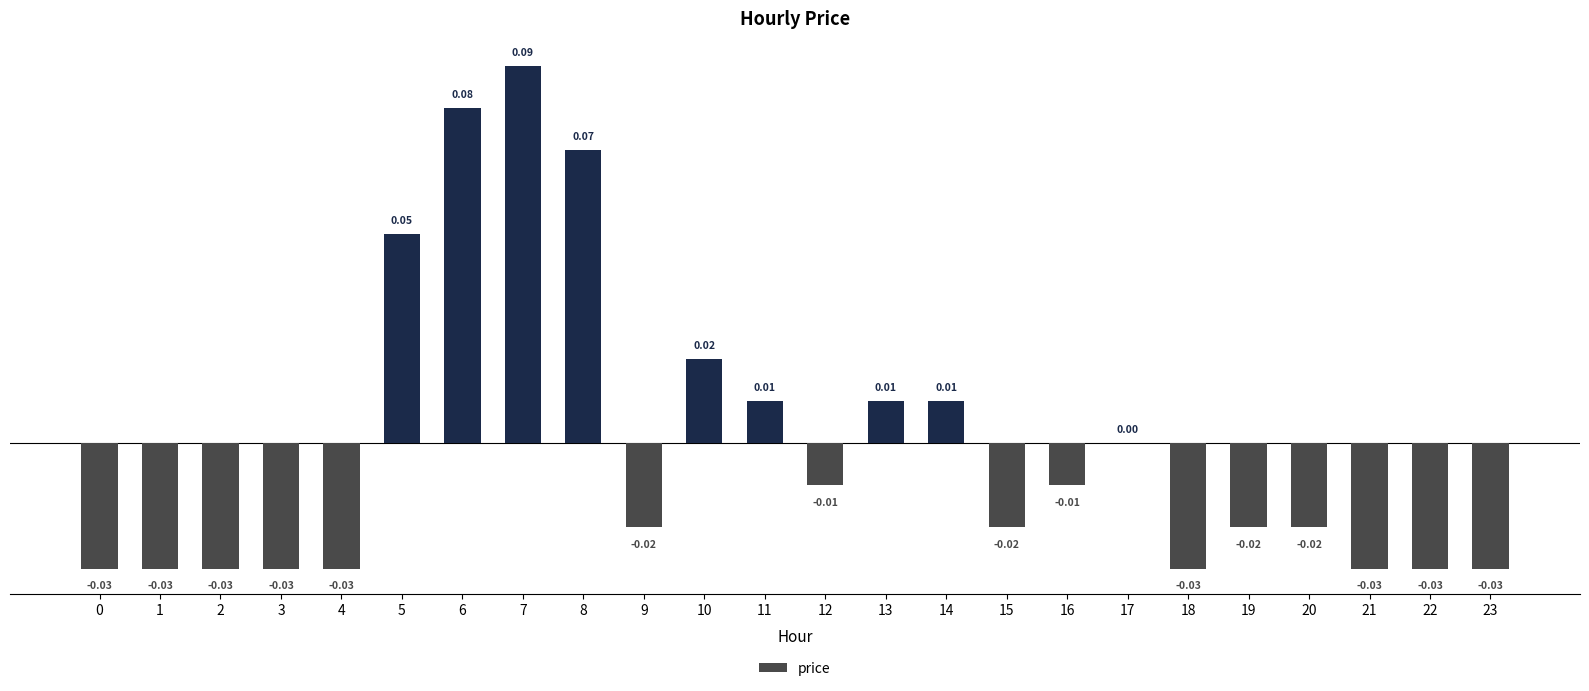

Are the bars horizontal?

No